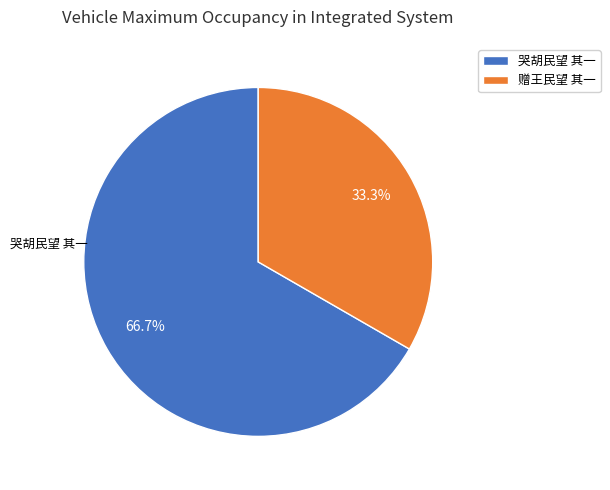

What percentage is the 哭胡民望 其一 slice, to the nearest percent?

67%